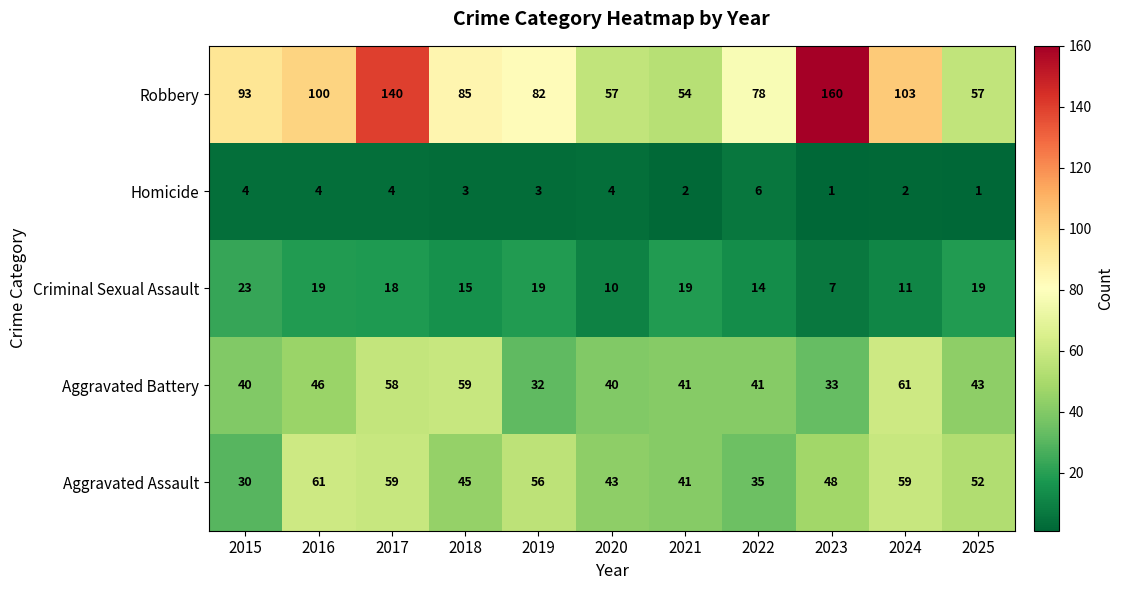

At which category is the sum across all series the highest?

2017